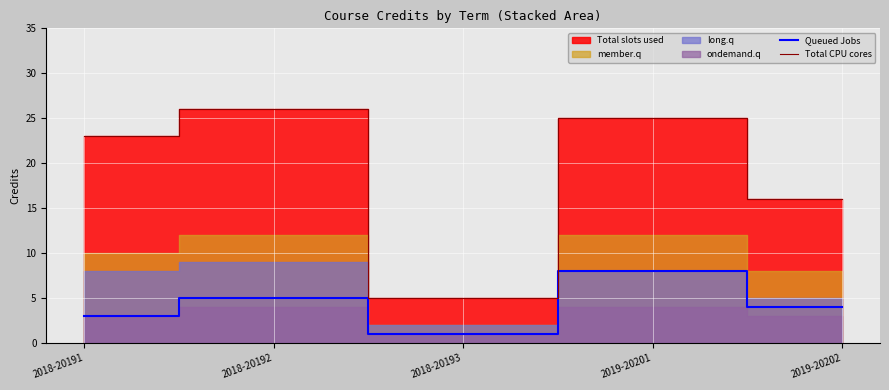

Is it true that Queued Jobs equals 7 at 2018-20192?

False